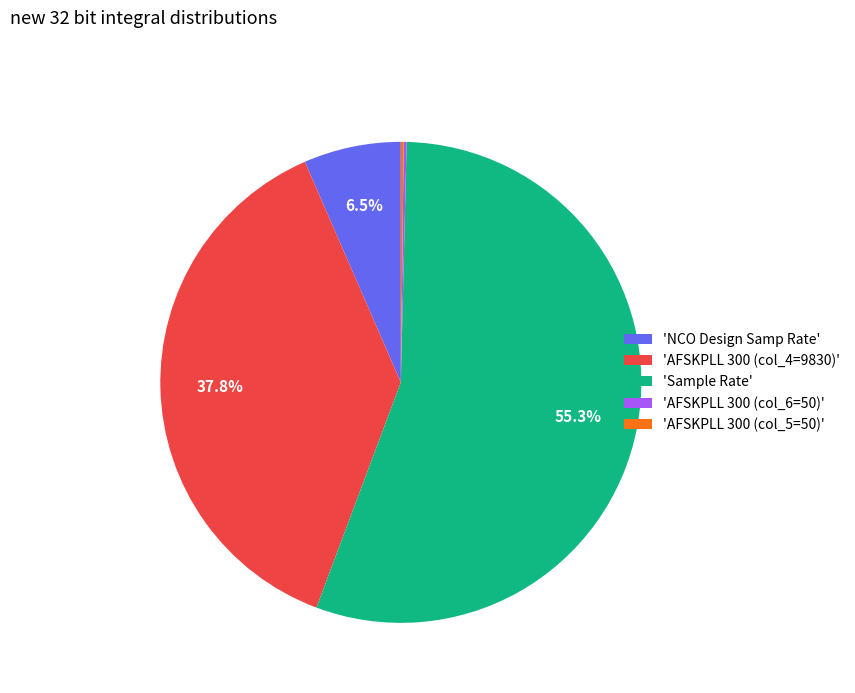

Approximately how many times larger is the value at 'AFSKPLL 300 (col_4=9830)' compared to 'NCO Design Samp Rate'?

5.8